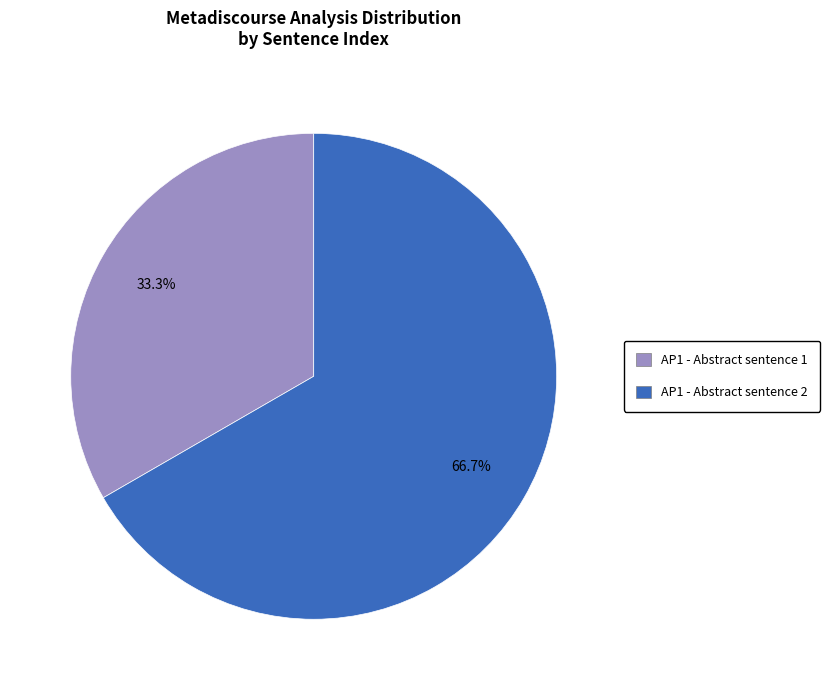

Which has a higher value, AP1 - Abstract sentence 1 or AP1 - Abstract sentence 2?

AP1 - Abstract sentence 2